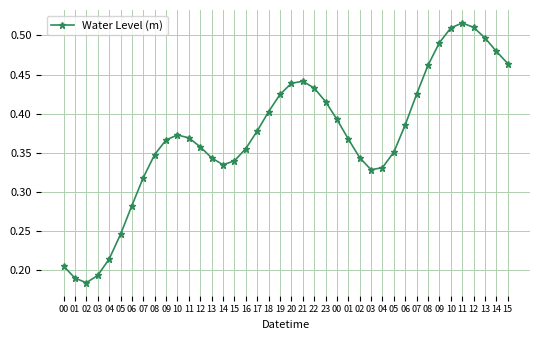

True or false: the data has more than 2 interior local peaks.

True